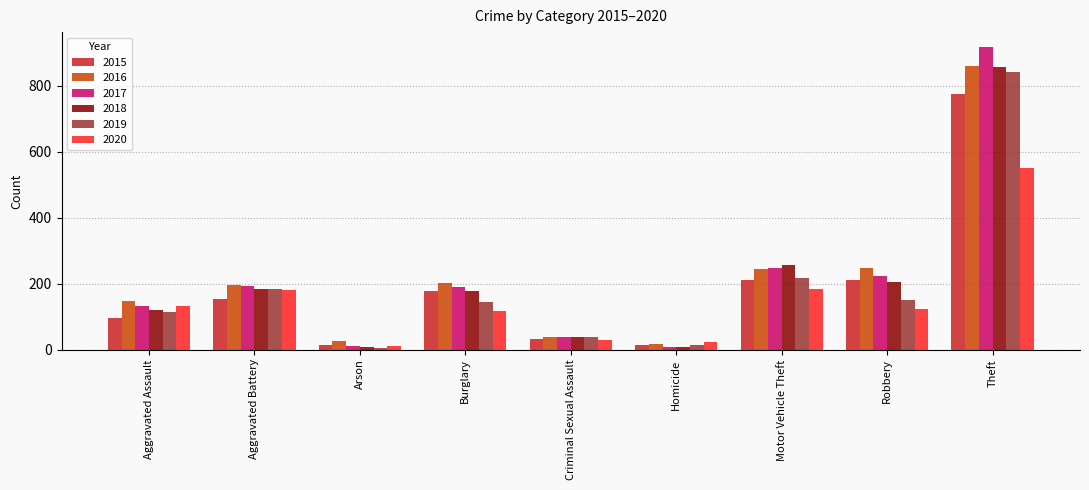

At which category is the sum across all series the highest?

Theft